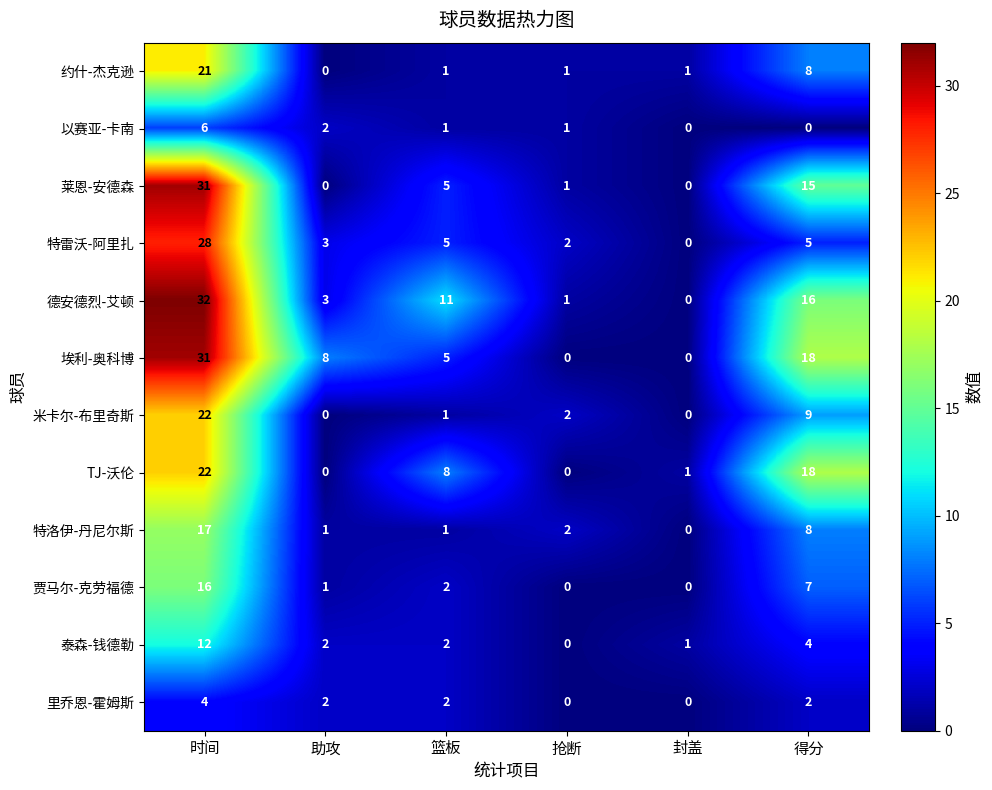

At which category is the sum across all series the highest?

时间